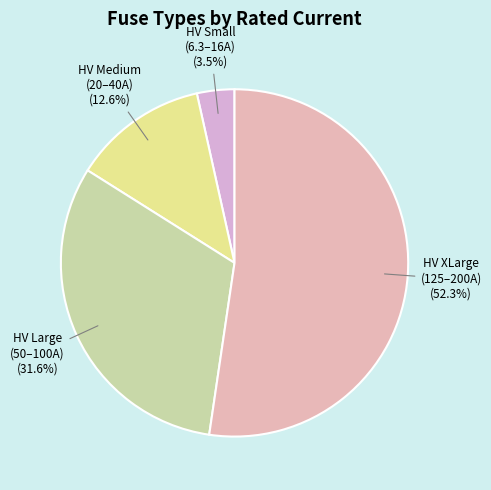

How many slices are in this pie chart?

4